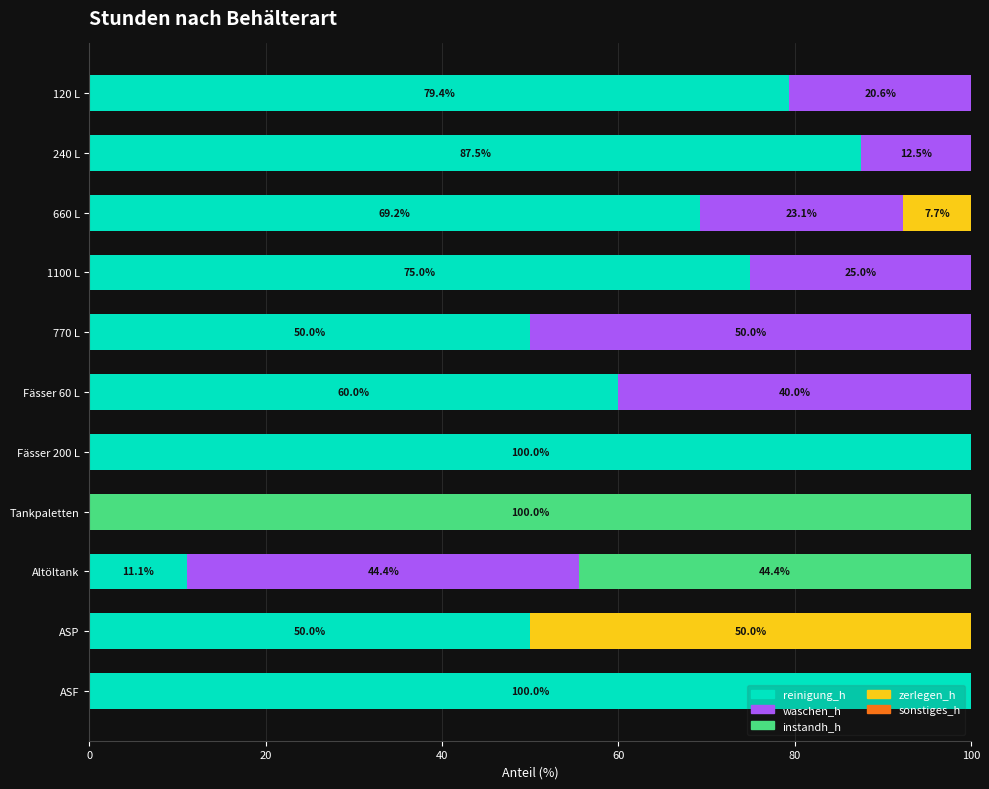

What is the total value across all series at Fässer 200 L?

100.0